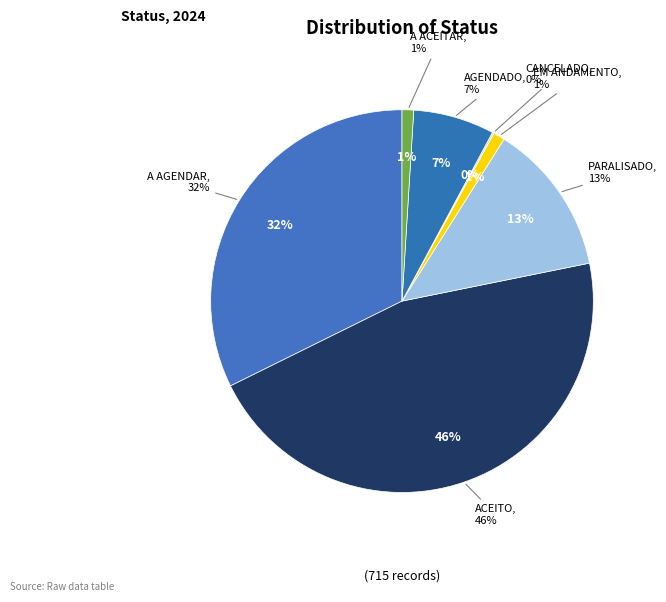

How many slices are in this pie chart?

7